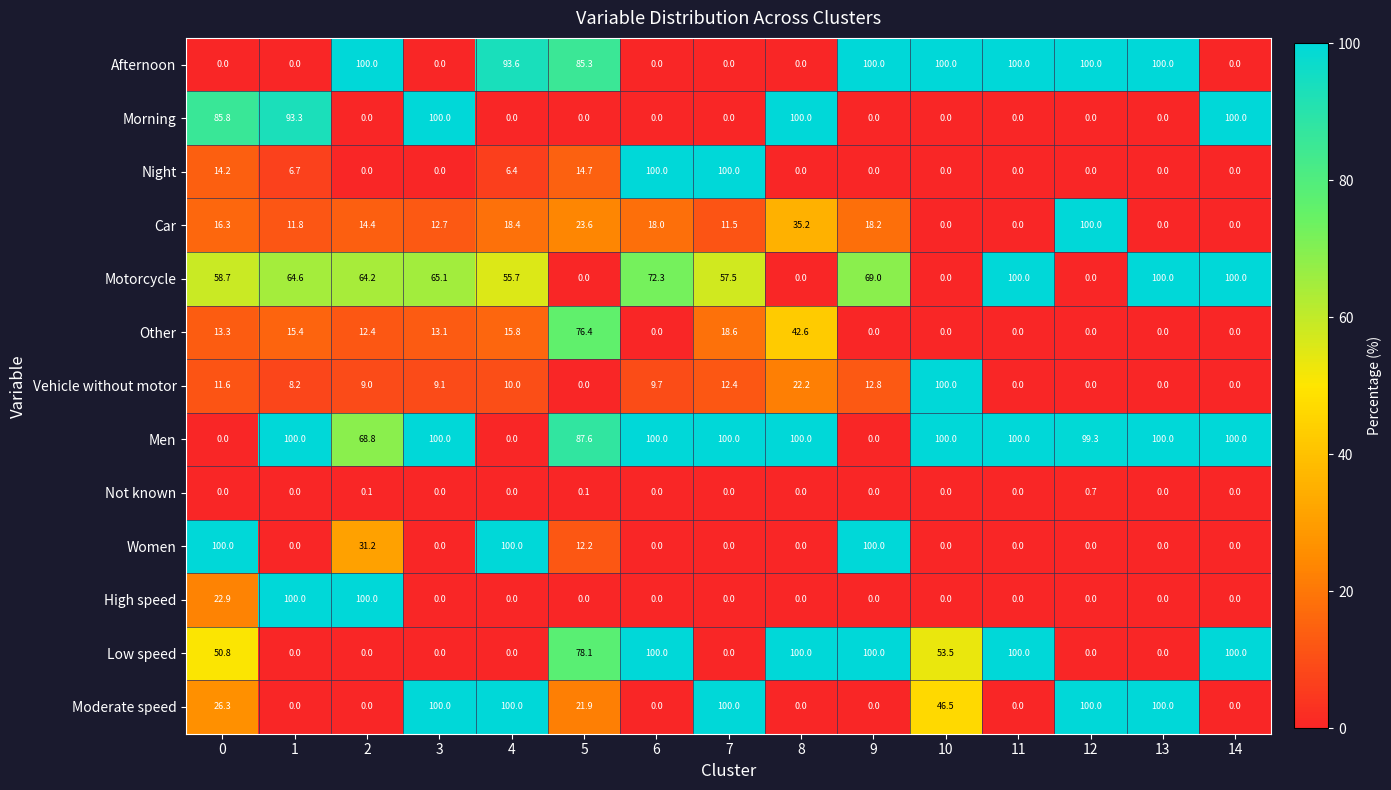

Which series has the largest total across all categories?

Men